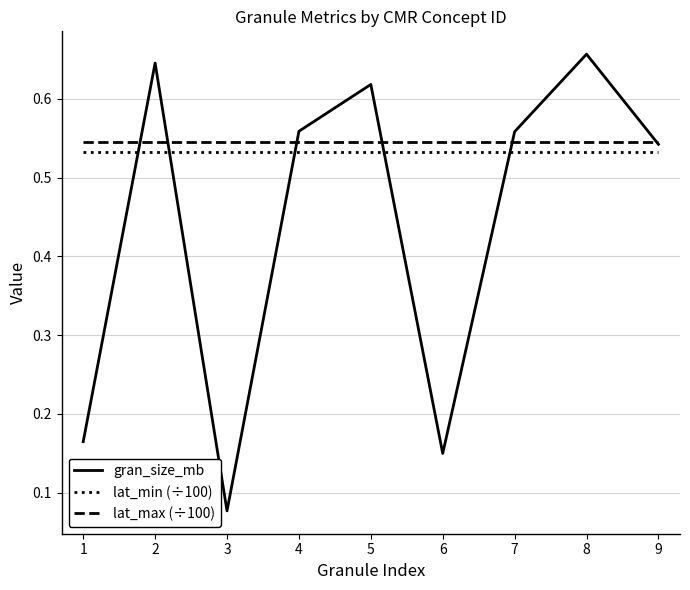

Which series changed the most between 5 and 8?

gran_size_mb